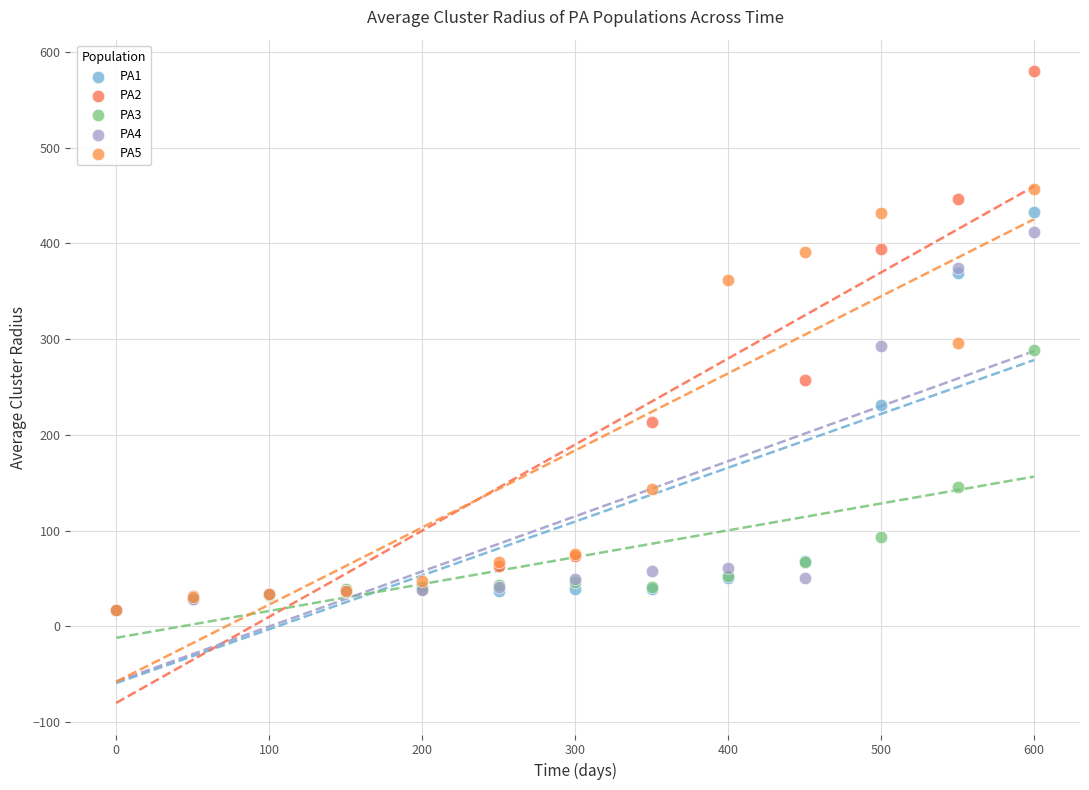

Which series has the widest spread of Y values?

PA2